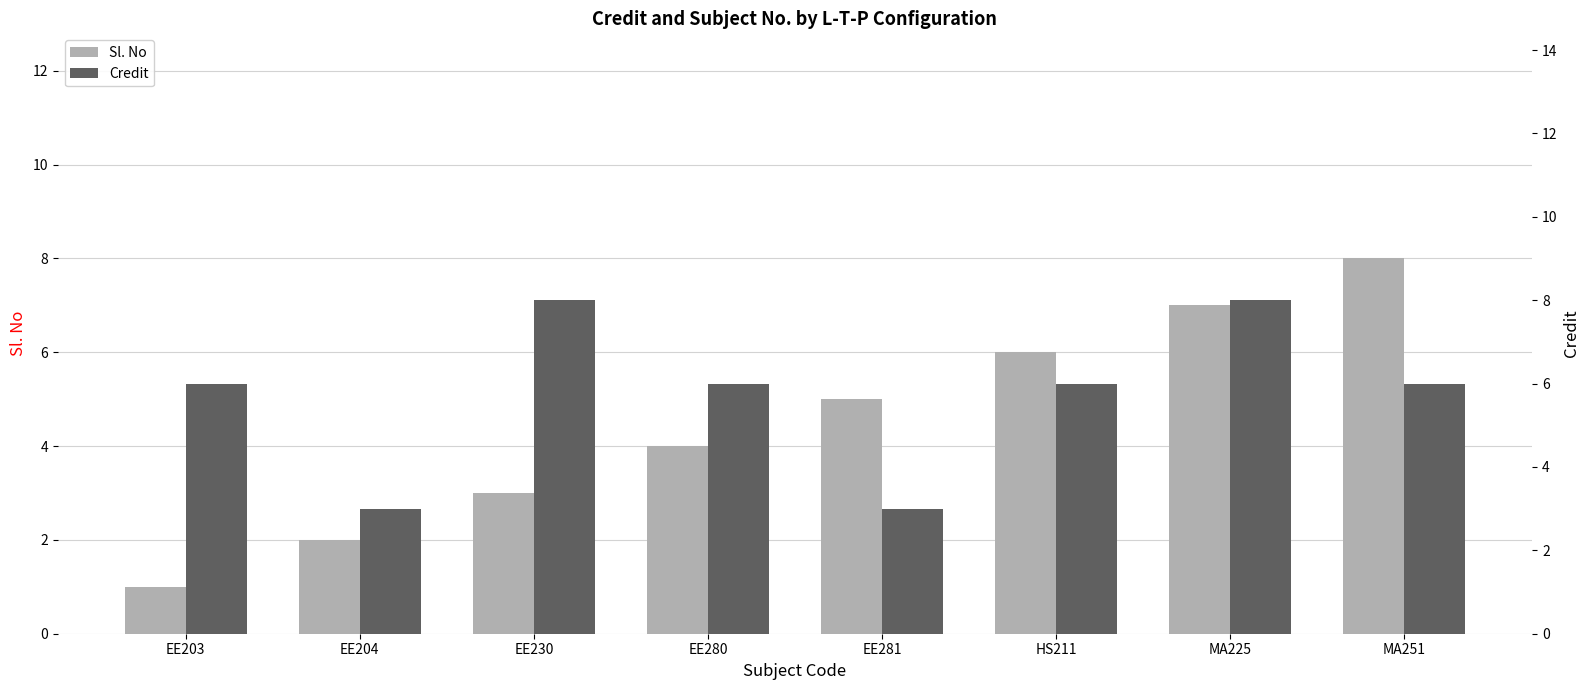

What is the minimum value shown in the chart?

1